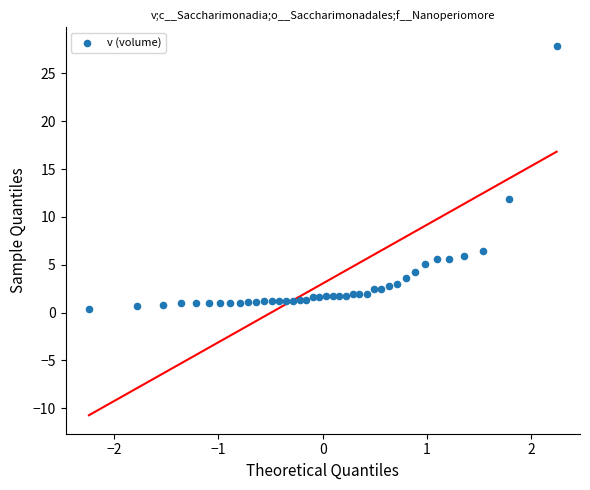

What is the range of X values (max minus min)?

4.5